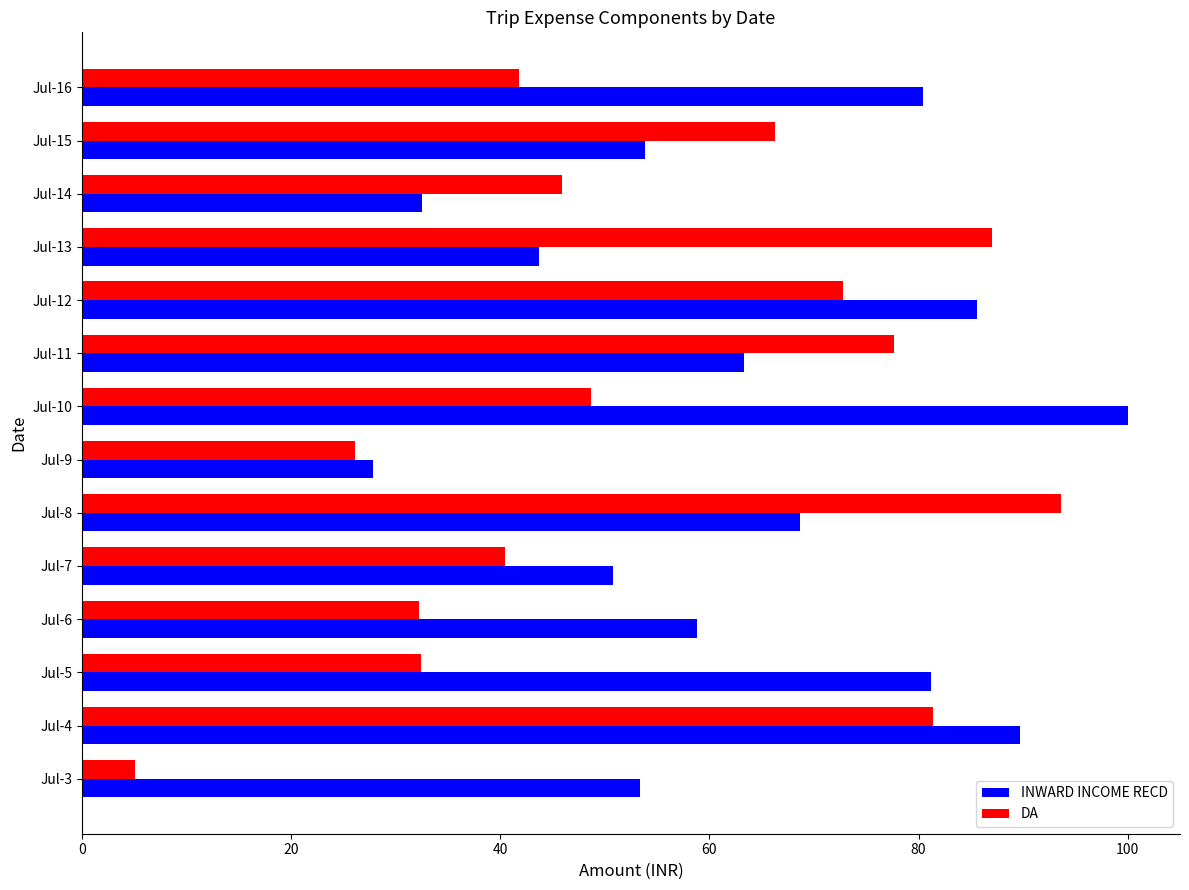

What is the difference between the INWARD INCOME RECD values at Jul-10 and Jul-11?

36.7